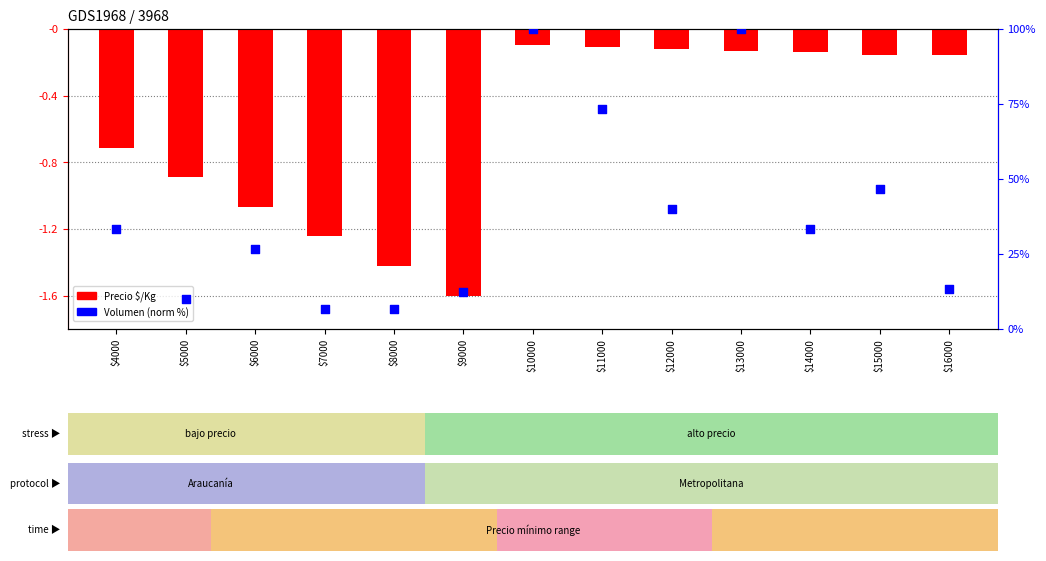

At how many categories does at least one series exceed 52?

3